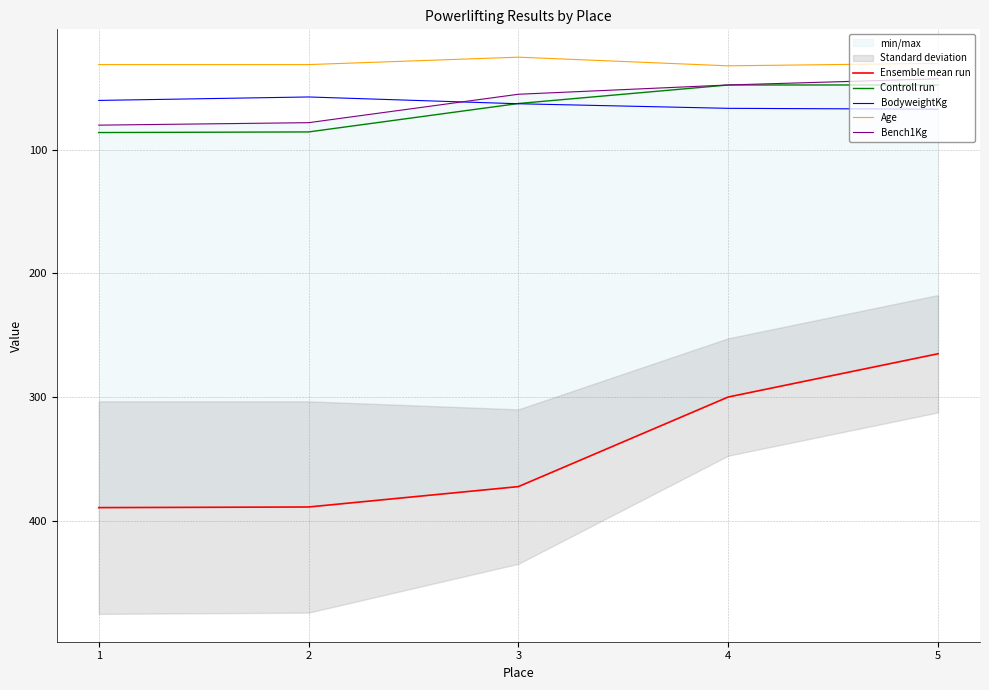

Reading left to right, transcribe all the data shown in this chart.

Ensemble mean run: 1=389.5	2=389.0	3=372.5	4=300.0	5=265.0
Controll run: 1=86.0	2=85.5	3=62.5	4=47.5	5=47.5
BodyweightKg: 1=60.0	2=57.2	3=62.7	4=66.4	5=67.1
Age: 1=31.0	2=31.0	3=25.0	4=32.0	5=30.0
Bench1Kg: 1=80.0	2=78.0	3=55.0	4=47.5	5=42.5